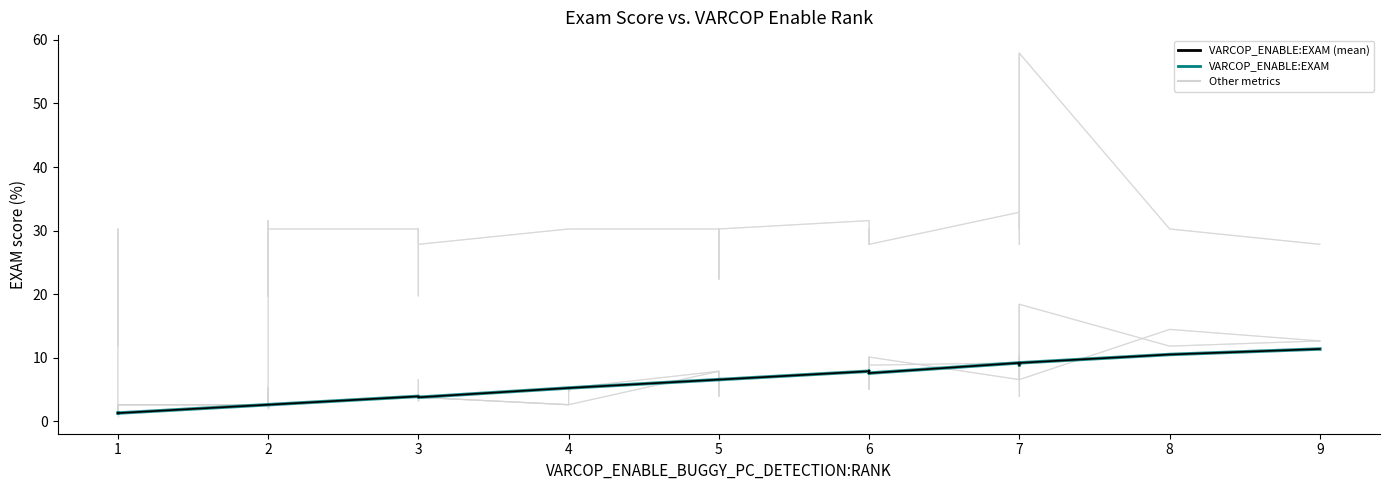

What is the minimum value shown in the chart?

1.3